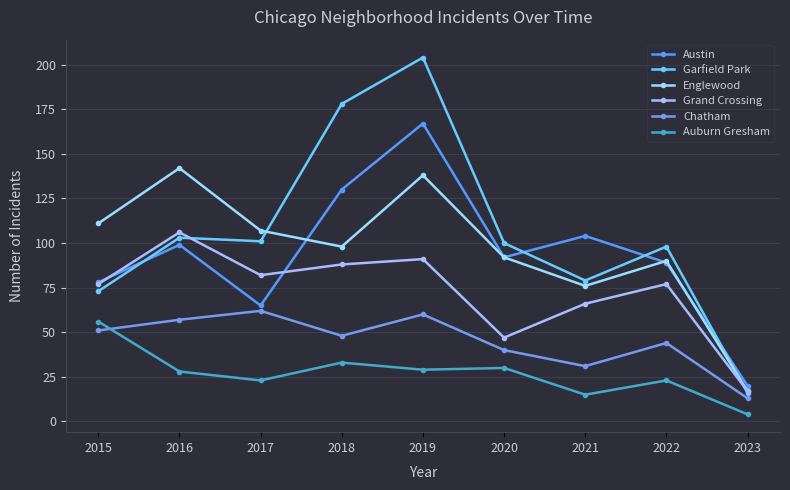

At which category does the chart reach its peak across all series?

2019